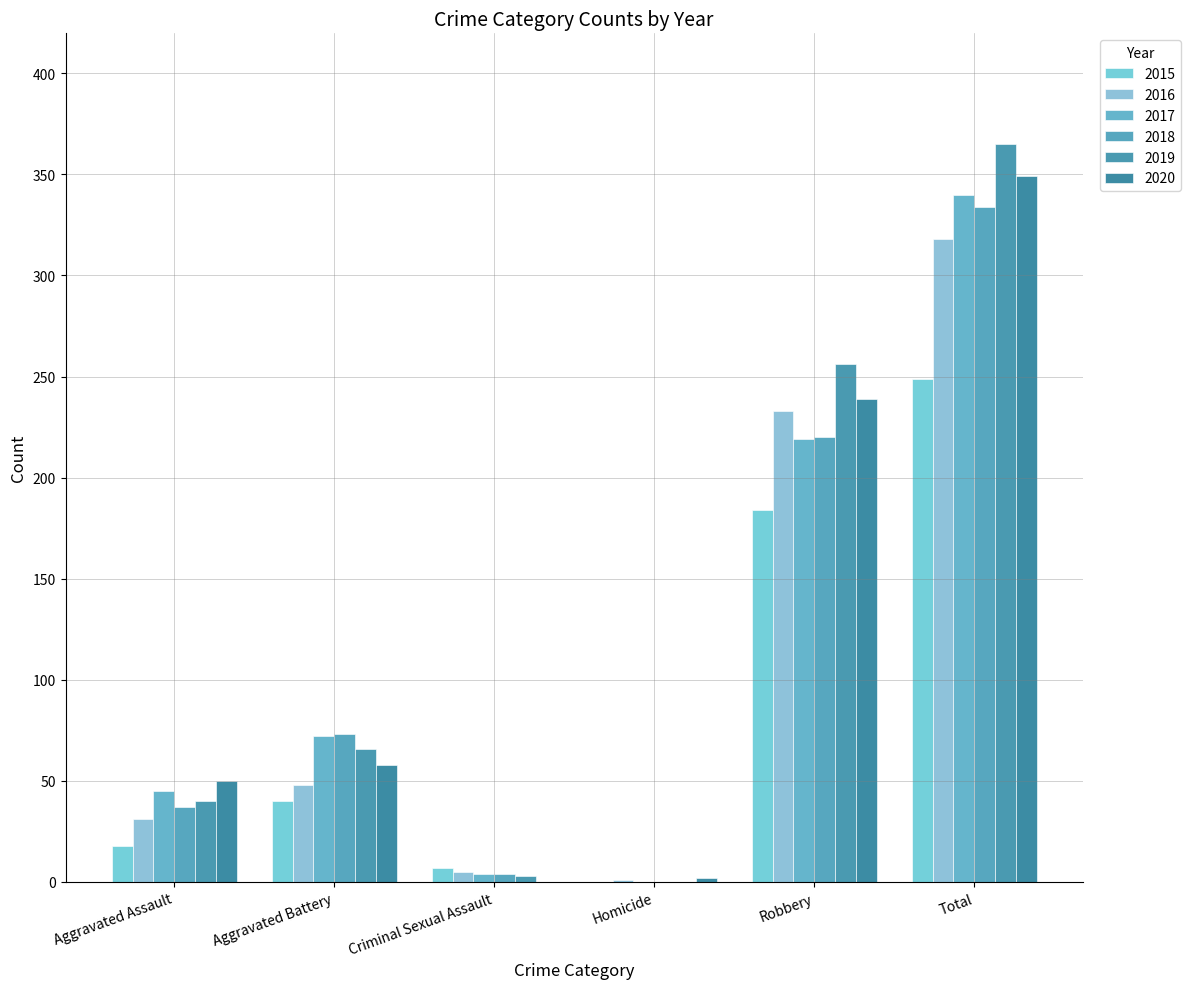

Where is 2019 nearest to the value 182?

Robbery